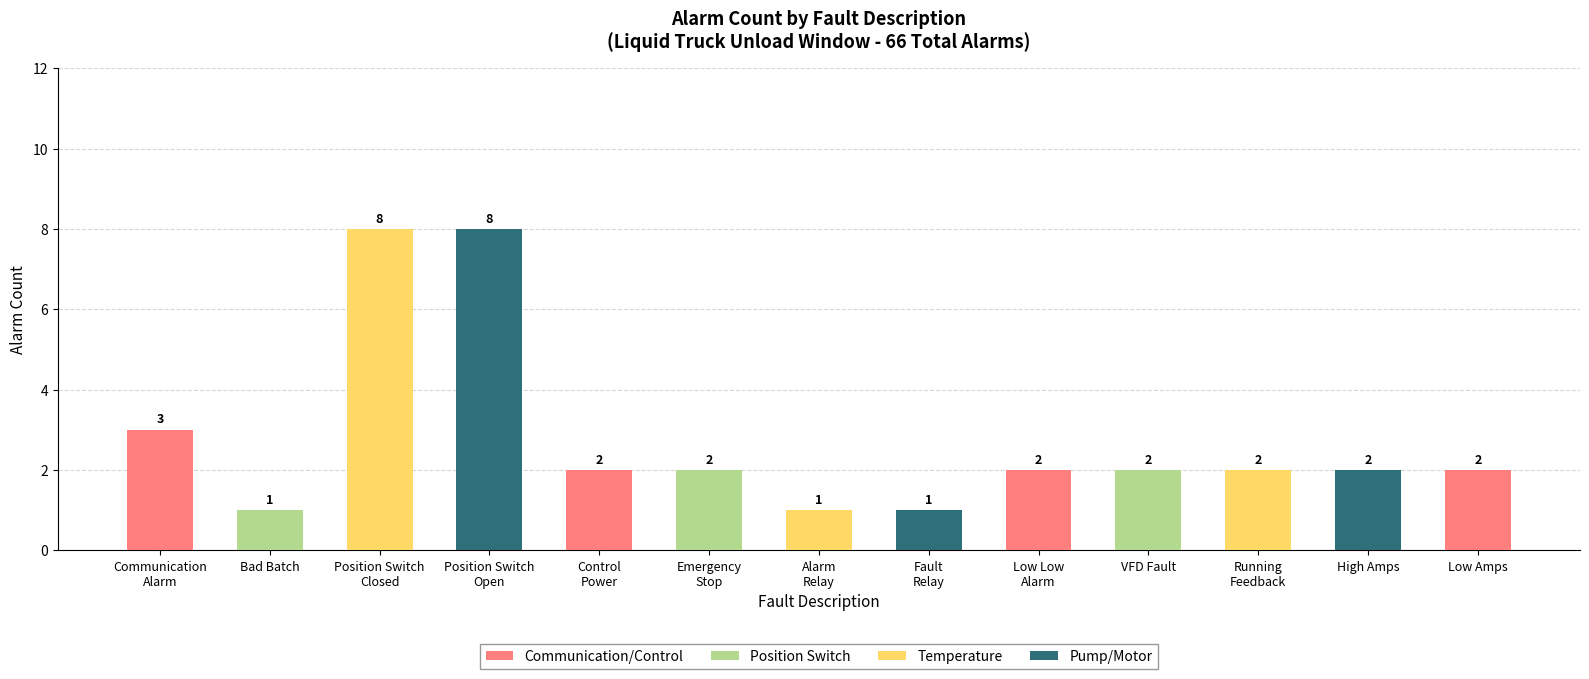

Count the values in the range 2 to 3.

8